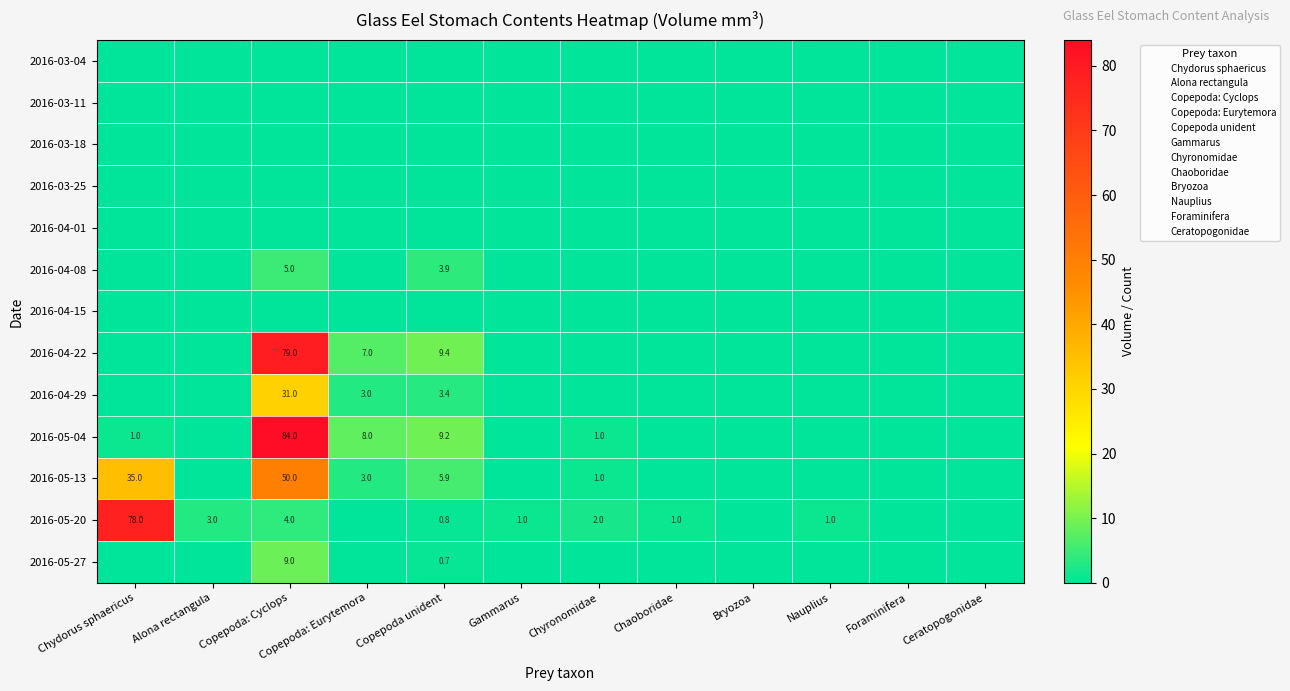

True or false: 2016-05-13 has a value of 46.0 at Chydorus sphaericus.

False